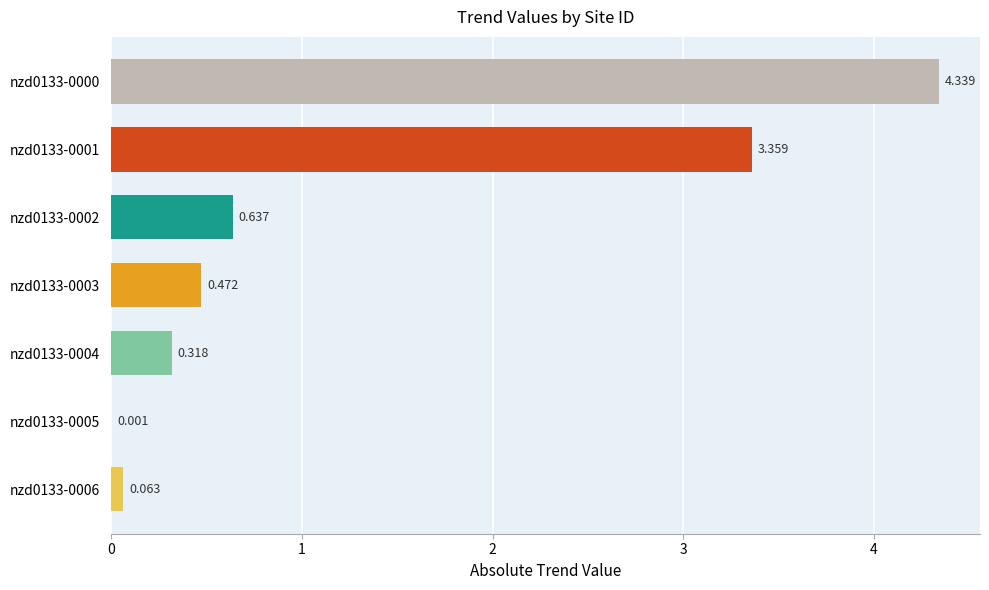

What is the maximum value shown in the chart?

4.3